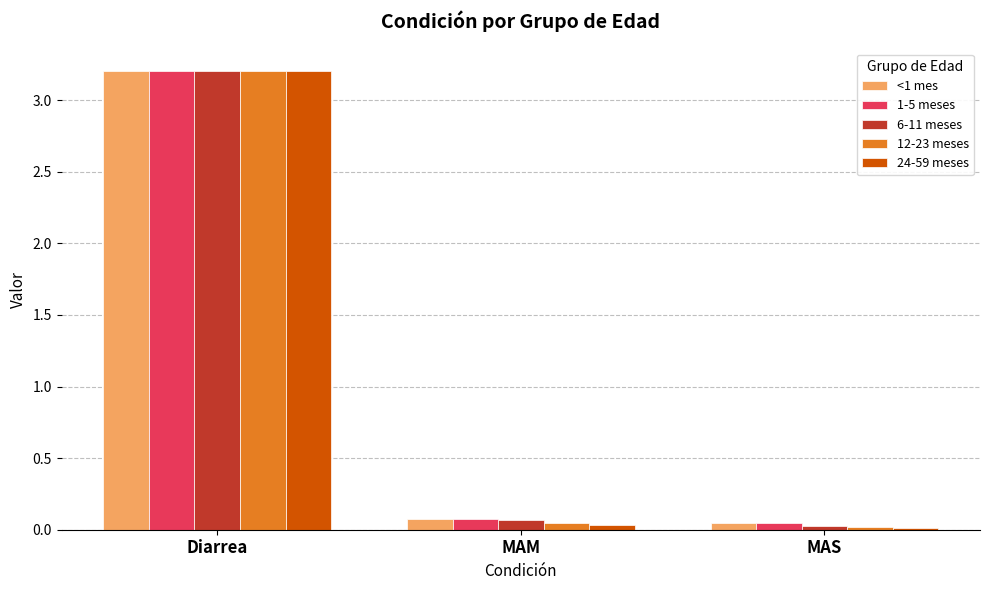

What is the approximate value of 1-5 meses at MAM?

0.1